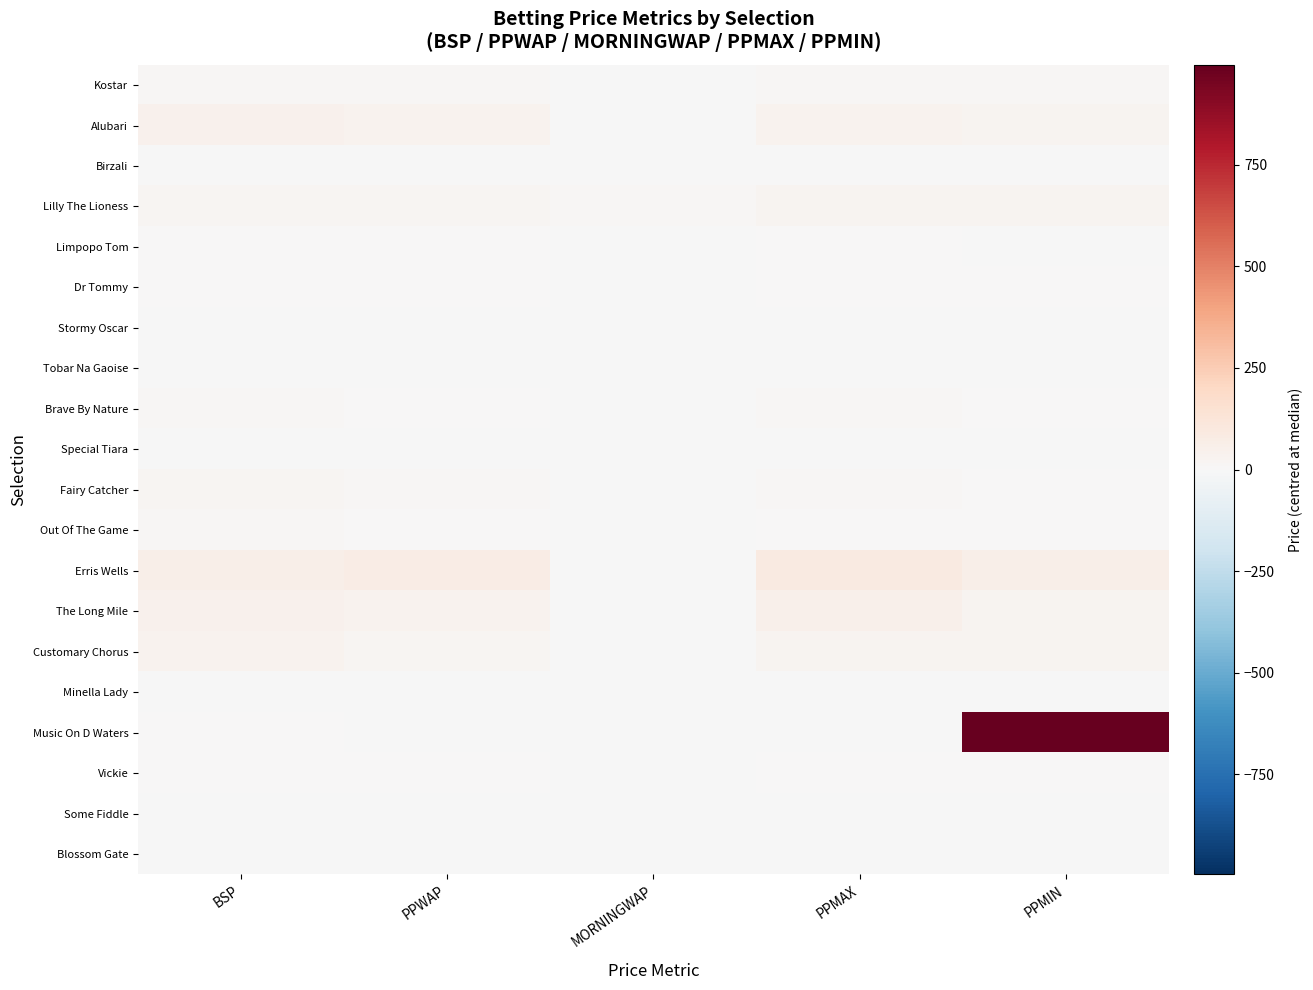

Which series has the largest total across all categories?

Music On D Waters